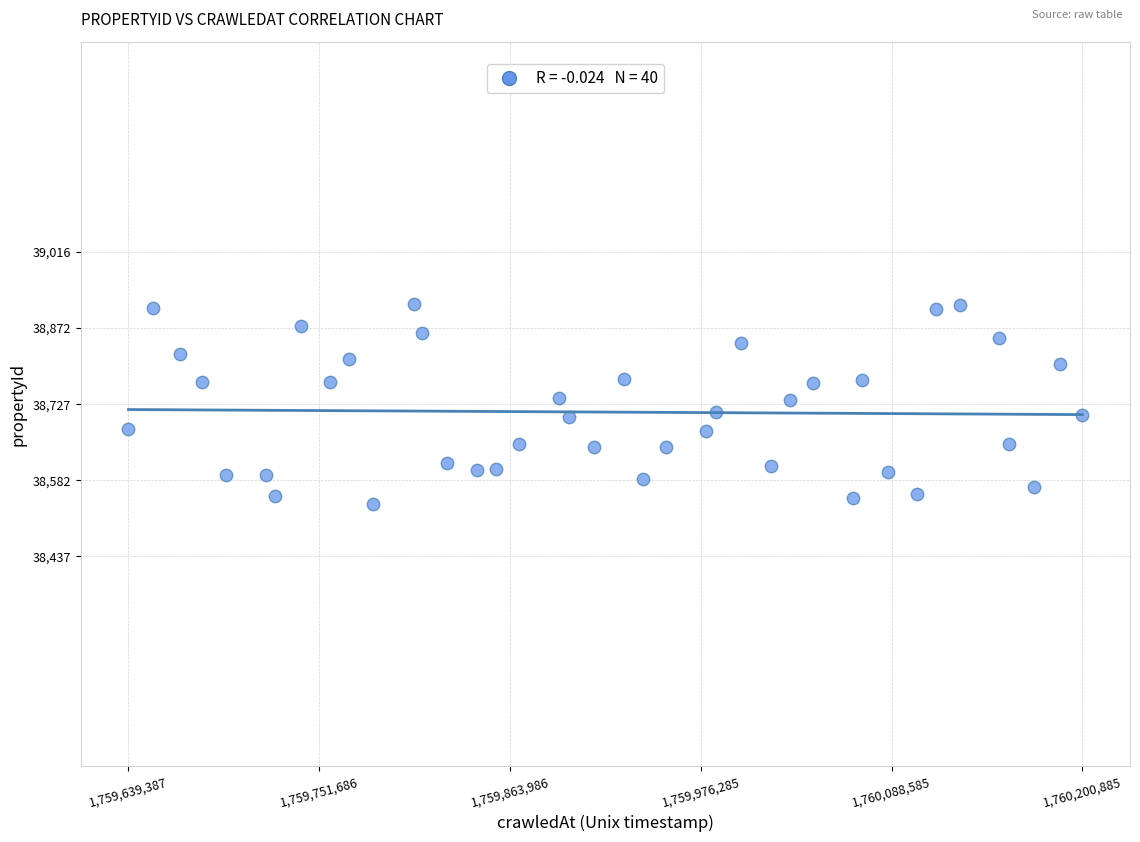

What is the range of X values (max minus min)?

561498.0